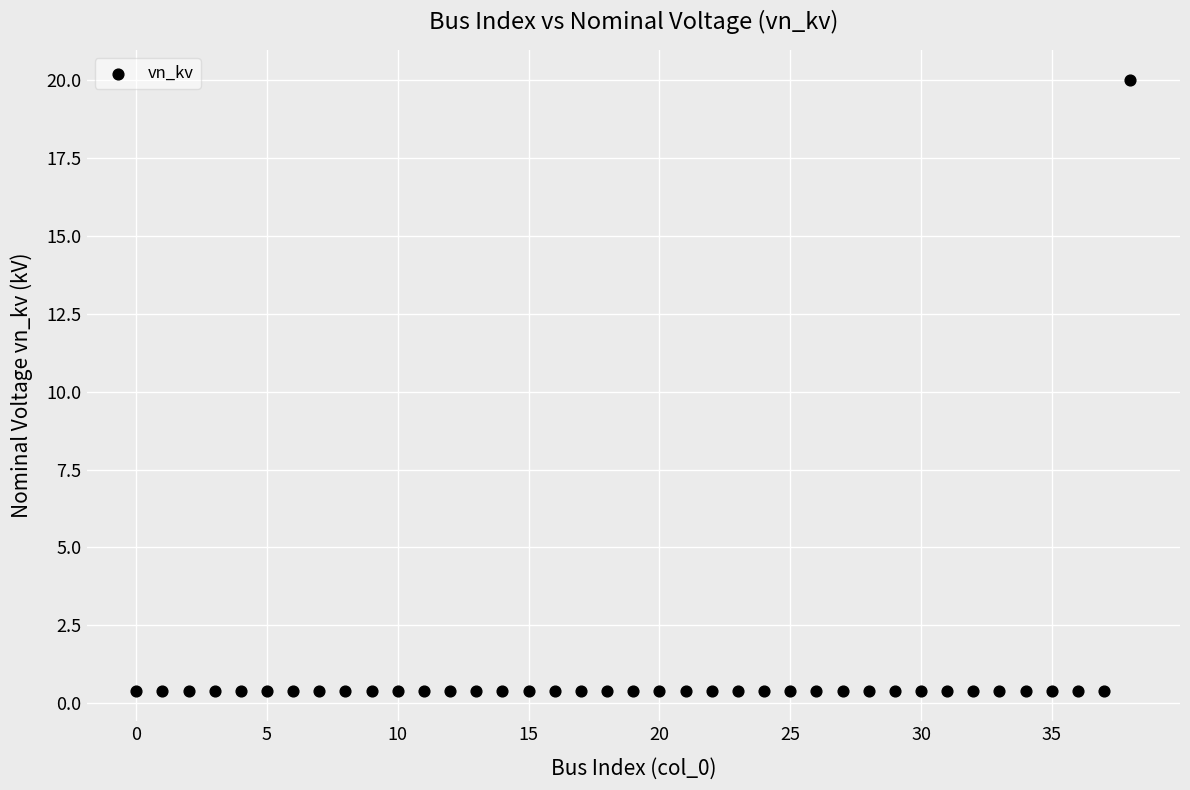

What is the range of Y values (max minus min)?

19.6